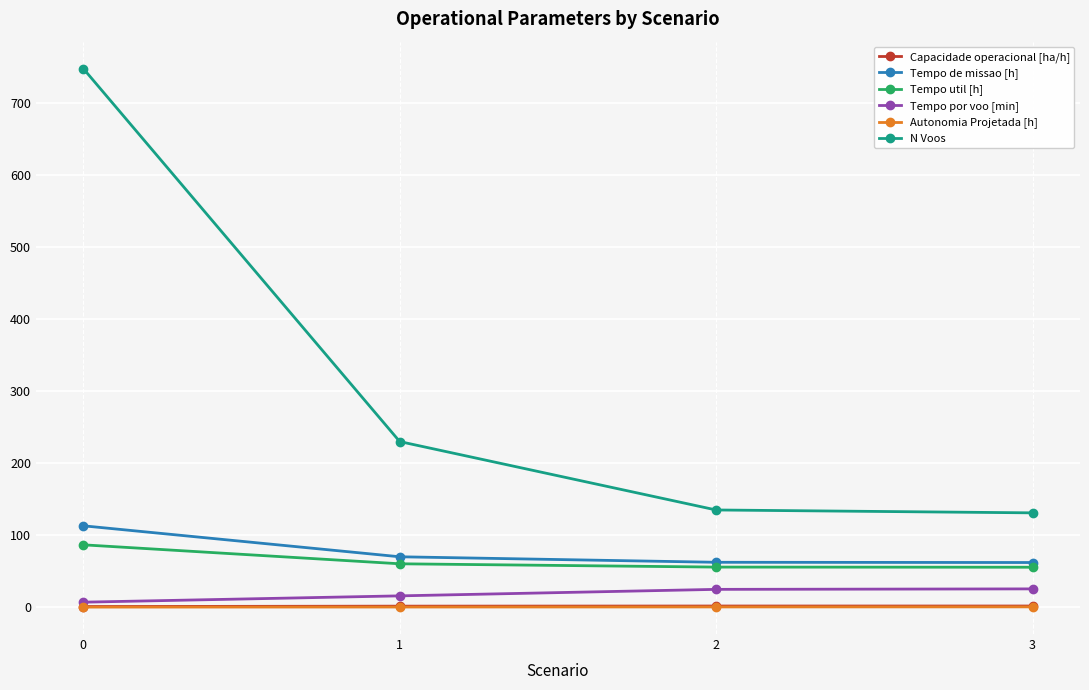

Which series changed the most between 1 and 2?

N Voos